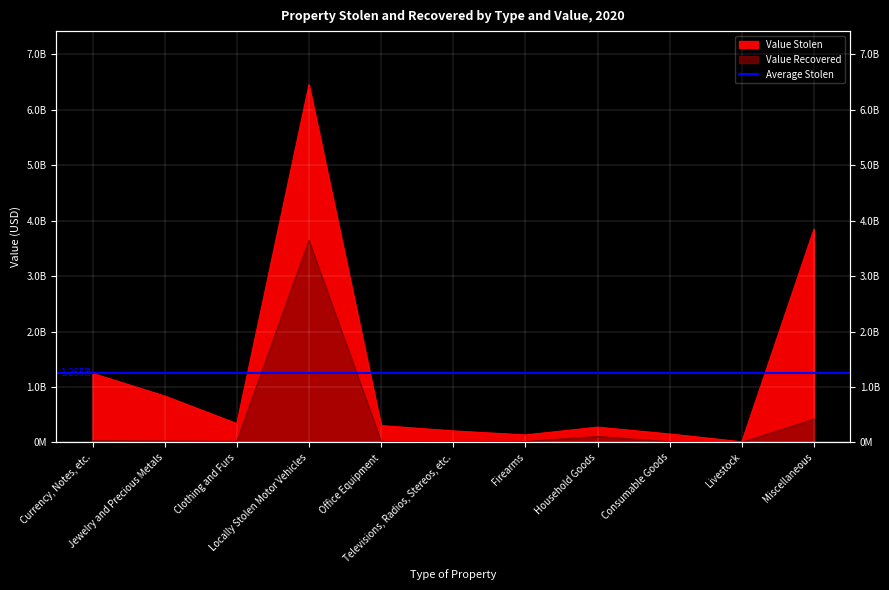

Which series has the largest total across all categories?

Value Stolen